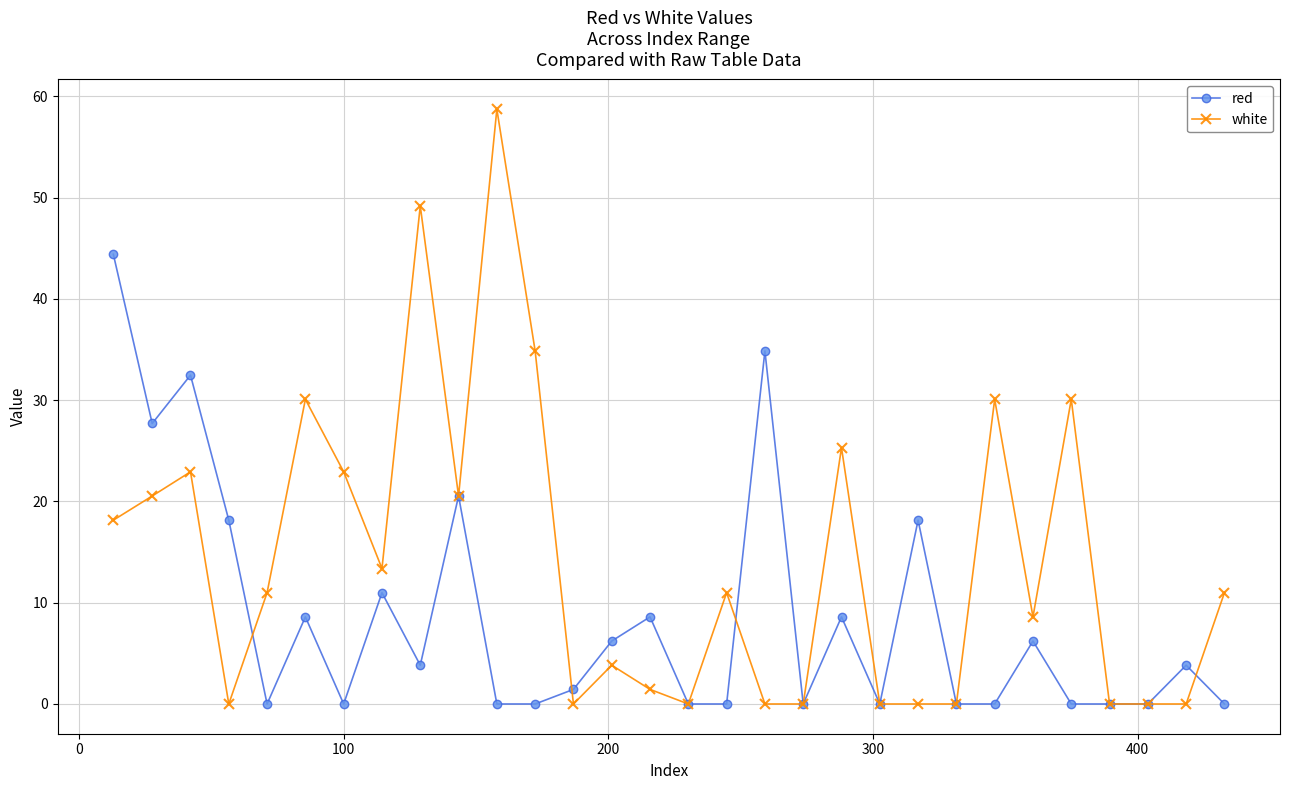

True or false: red has more than 1 interior local peaks.

True